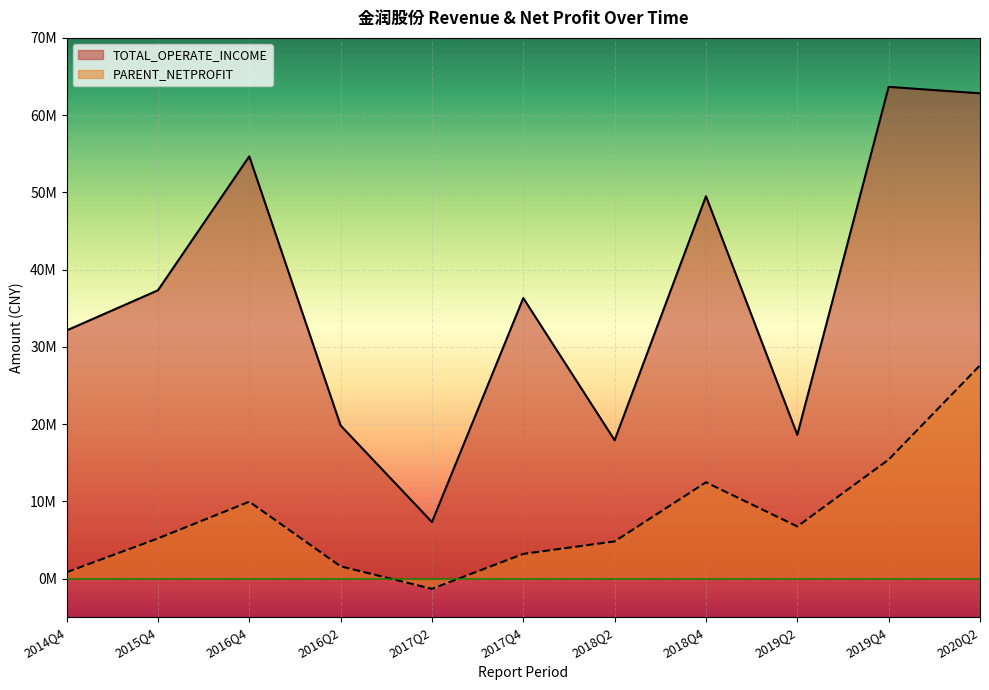

Which series has the widest spread of values?

TOTAL_OPERATE_INCOME